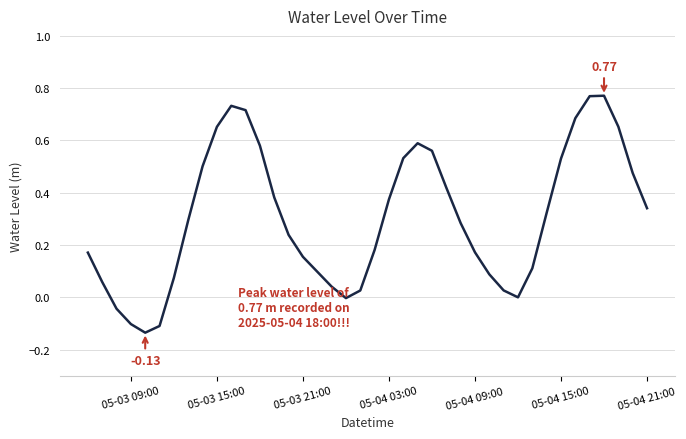

What is the difference between the maximum and minimum values?

0.9